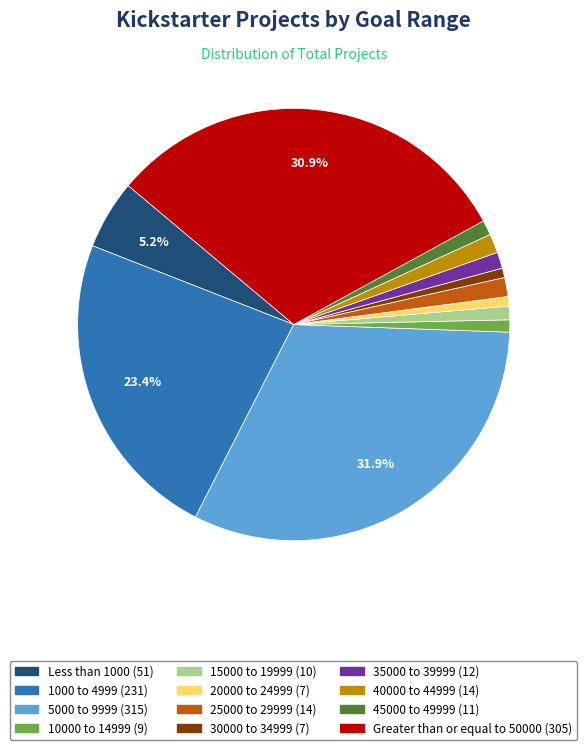

Combined, do 30000 to 34999 and 5000 to 9999 account for over 50%?

No